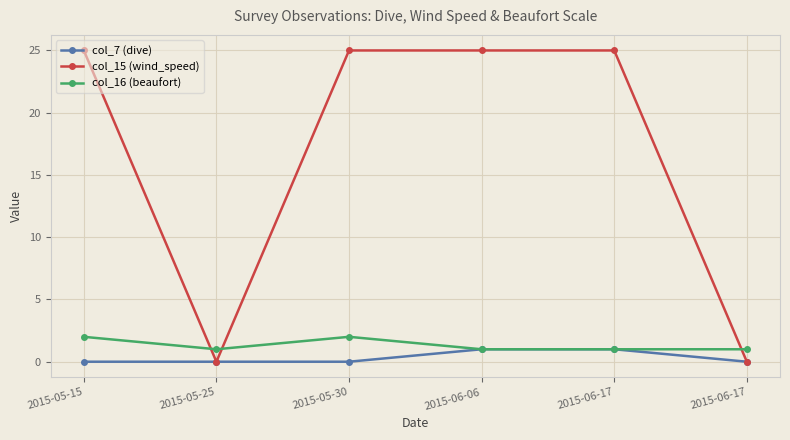

Where is col_16 (beaufort) nearest to the value 1?

2015-05-25